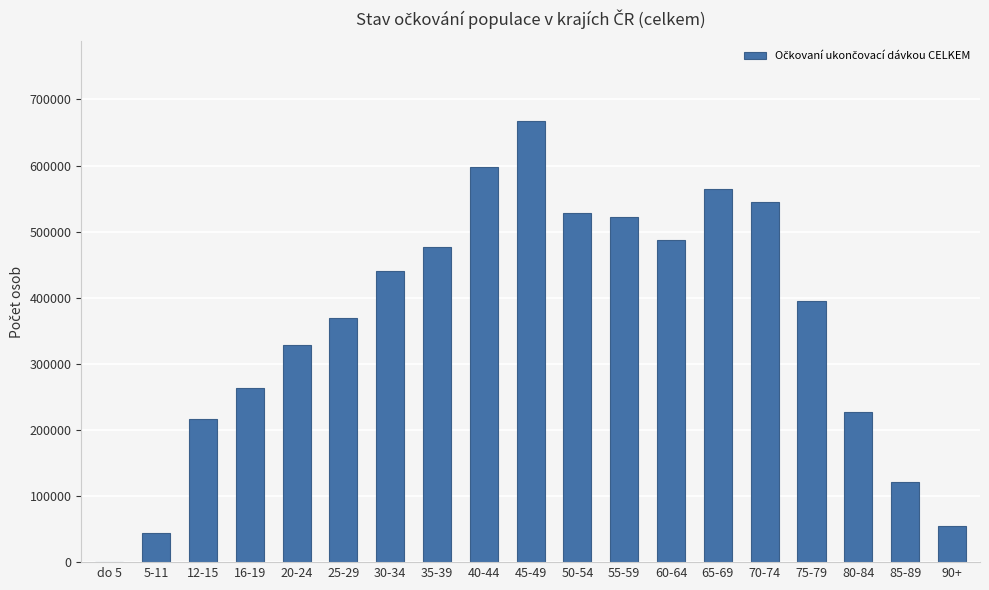

What is the average value?

360382